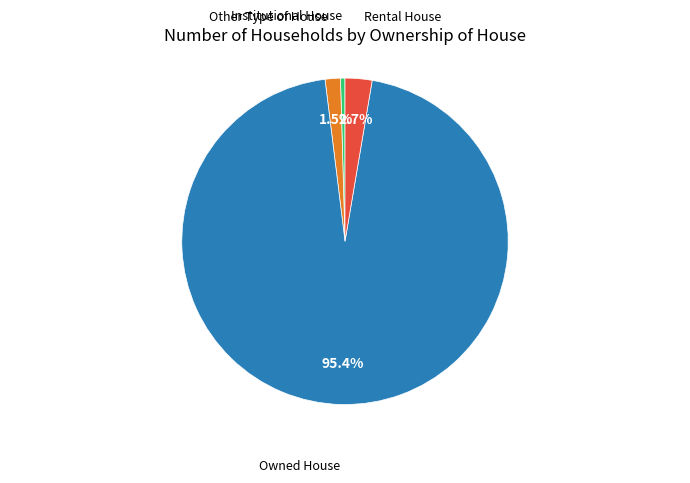

What is the smallest slice in the pie chart?

Institutional House